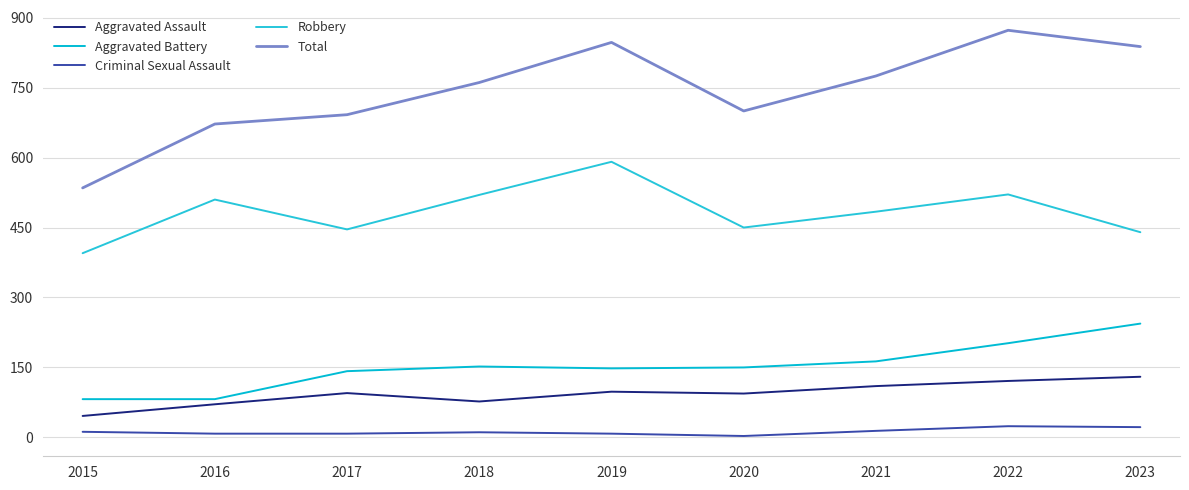

At how many categories does at least one series exceed 283?

9